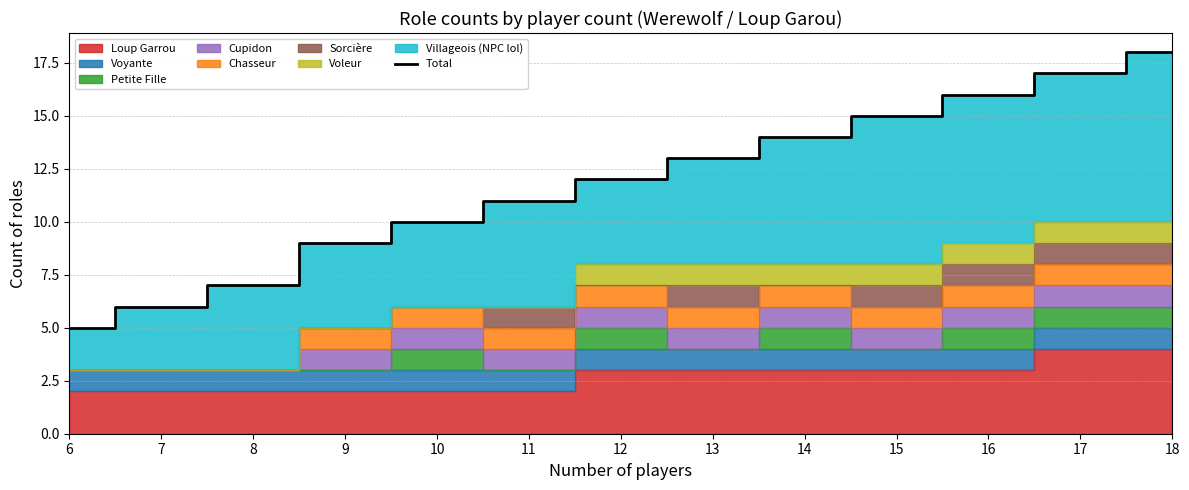

The chart shows a value of 17 at 11. True or false?

False